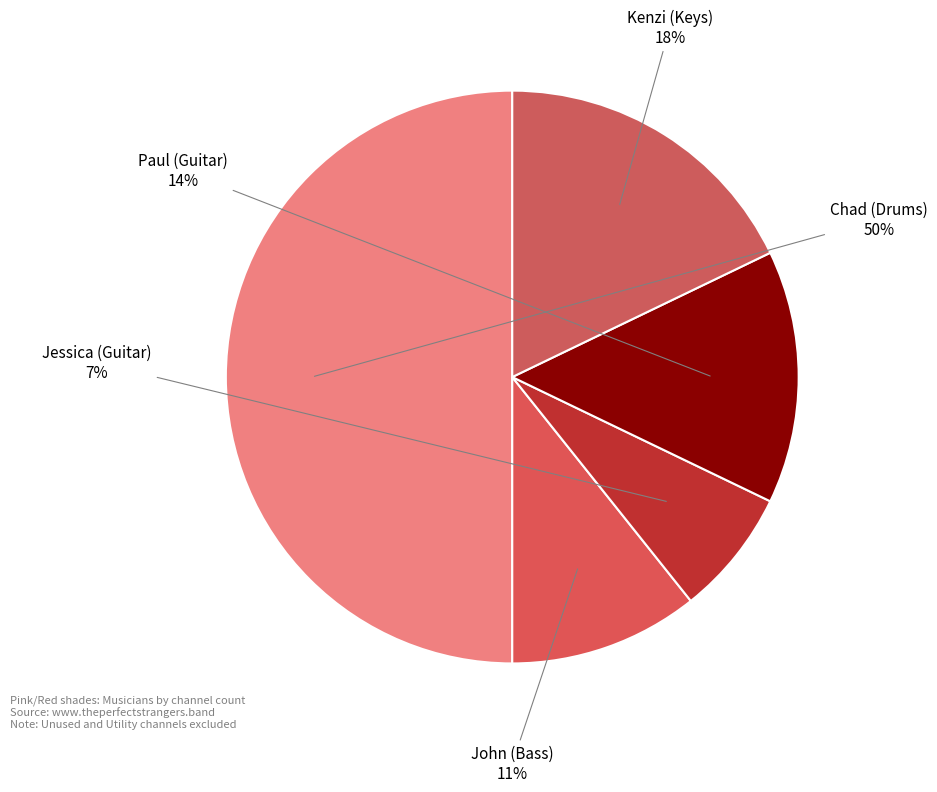

True or false: Paul (Guitar) accounts for 14% of the total.

True